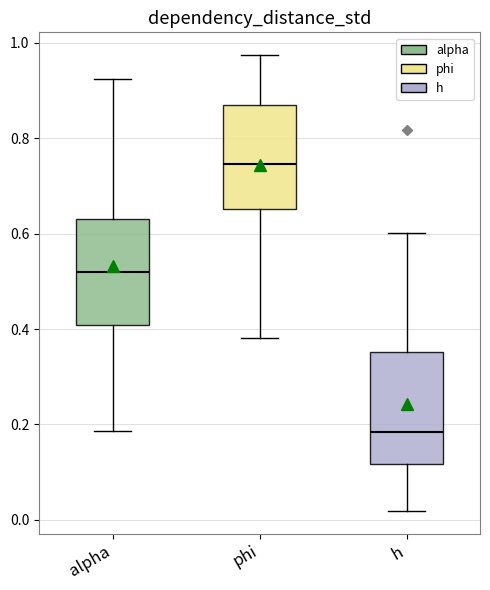

Where is the upper edge of the box for alpha on the y-axis? The values are not printed on the chart, so give them approximately, as read against the axis.

0.64